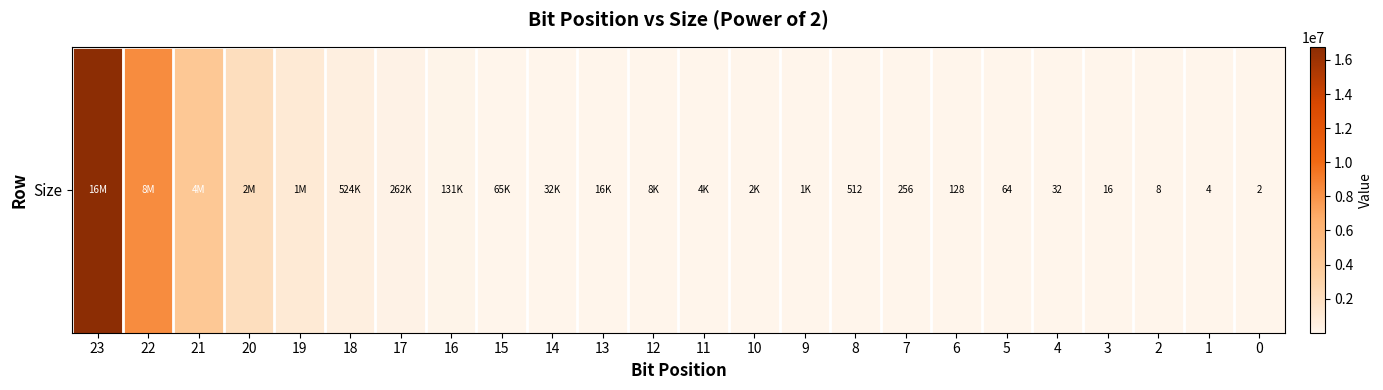

List the labels in order of value, largest first.

23, 22, 21, 20, 19, 18, 17, 16, 15, 14, 13, 12, 11, 10, 9, 8, 7, 6, 5, 4, 3, 2, 1, 0